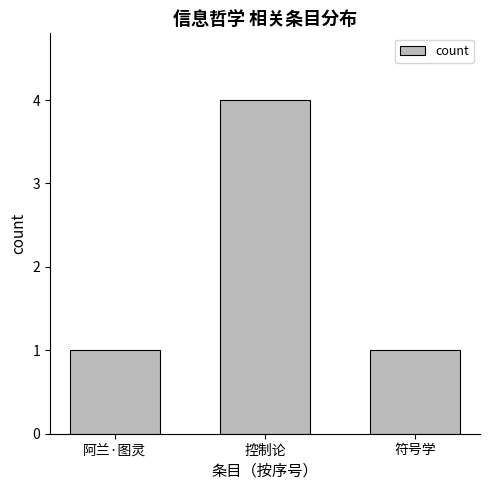

What is the greatest value displayed?

4